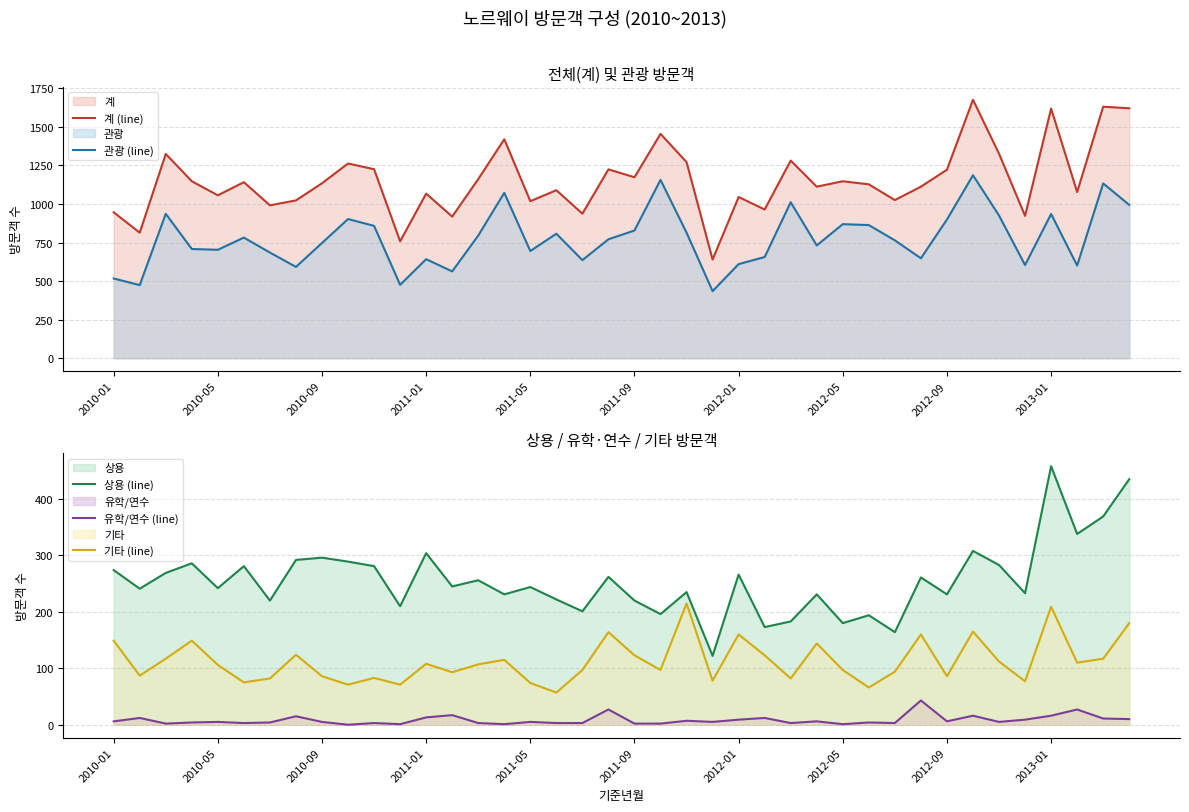

How many interior local valleys does the 관광 (line) series have?

12